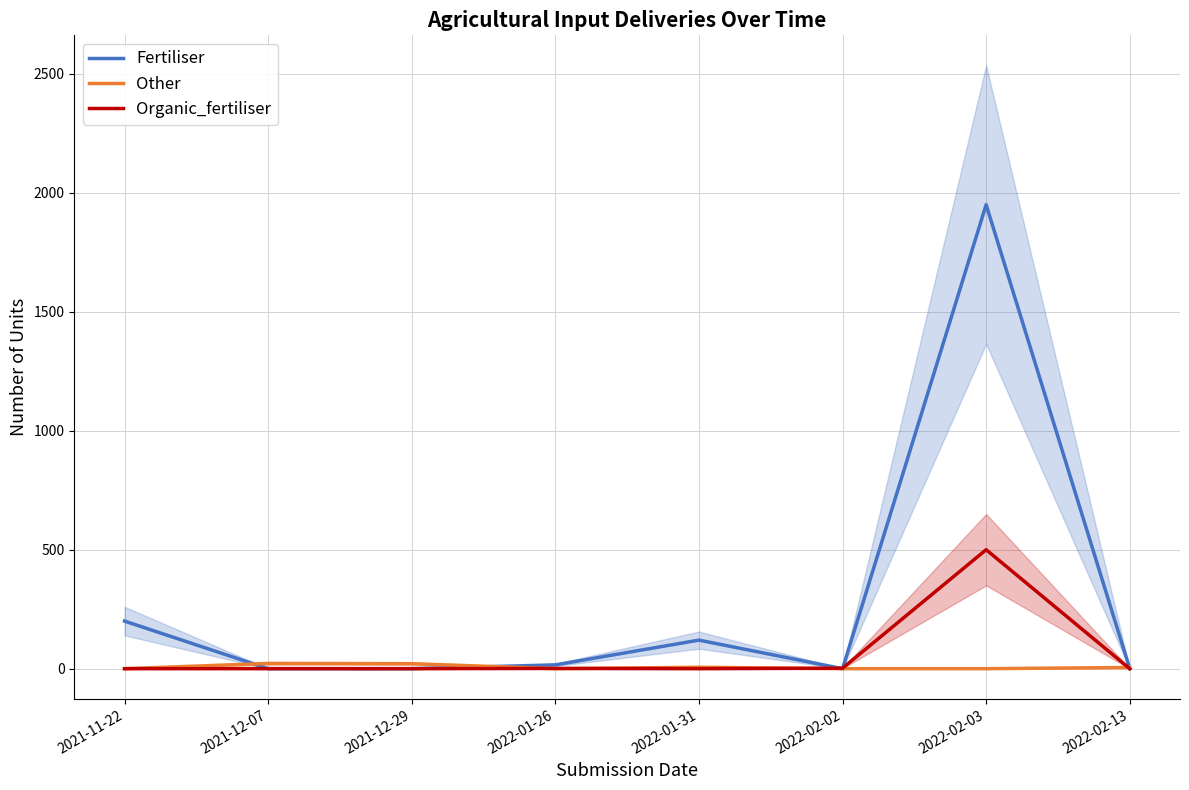

How many interior local peaks does the Organic_fertiliser series have?

2